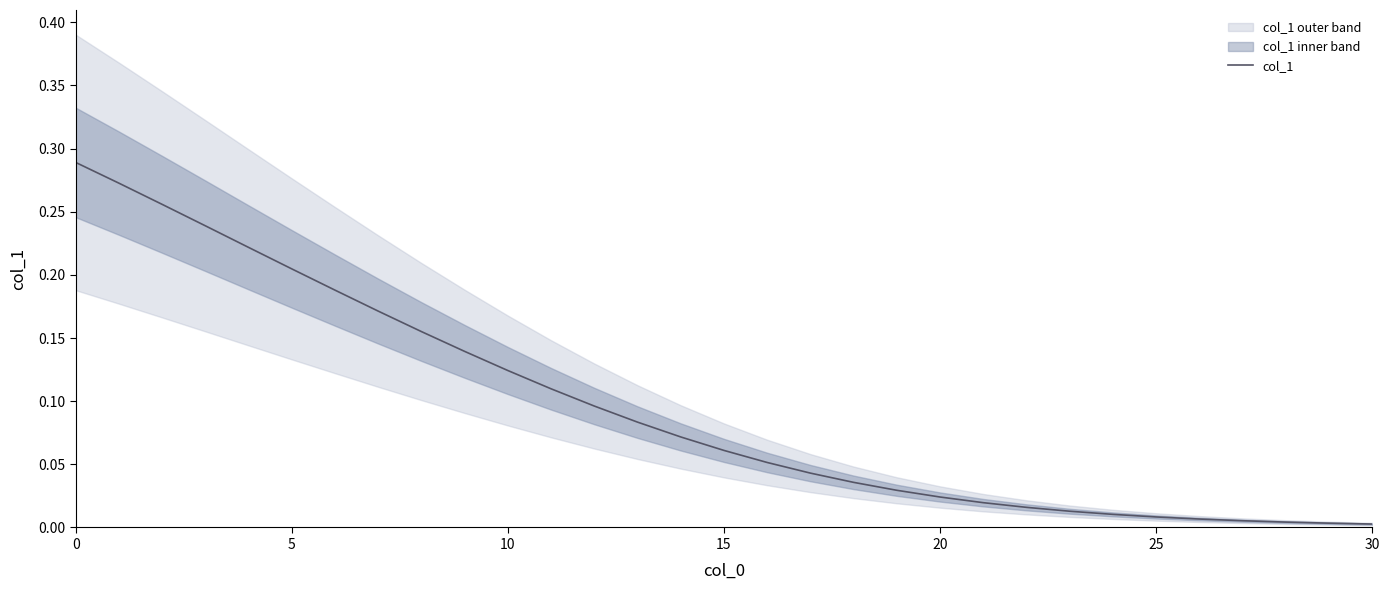

What value does the data have at 14?

0.1